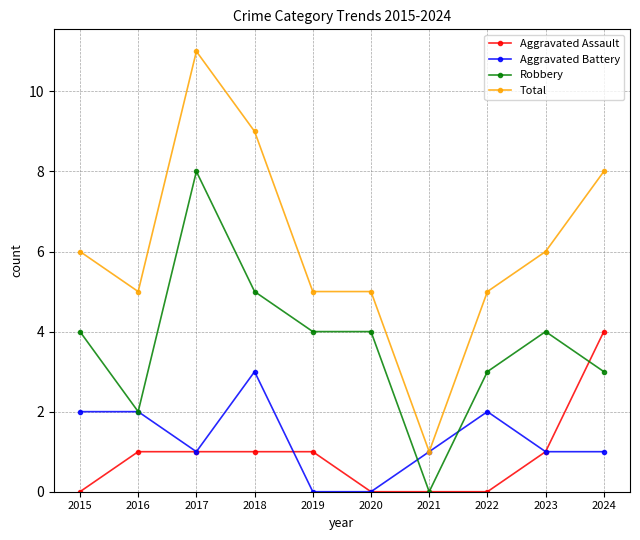

True or false: Aggravated Battery has a value of 1 at 2023.

True